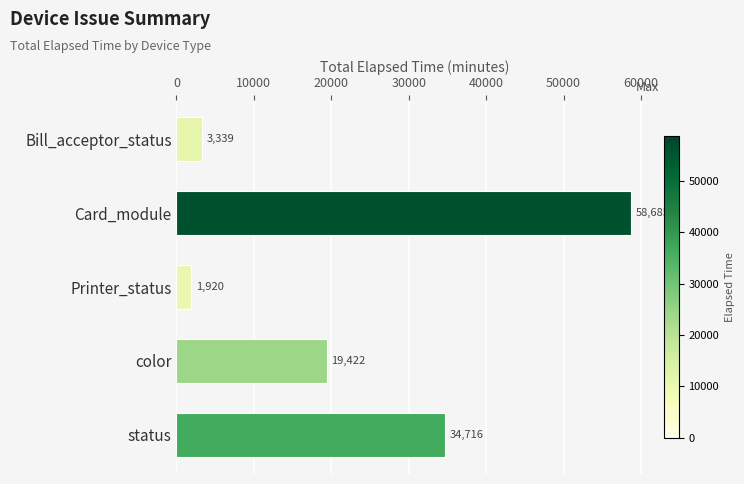

List the labels in order of value, smallest first.

Printer_status, Bill_acceptor_status, color, status, Card_module